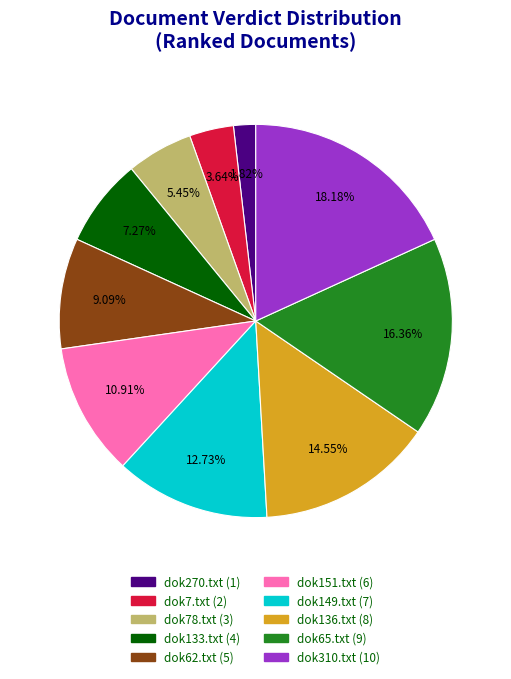

Between dok136.txt and dok151.txt, which is larger?

dok136.txt